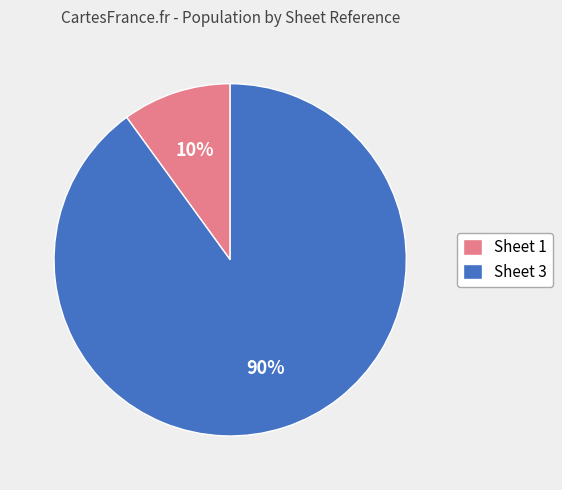

Which slice is the largest?

Sheet 3